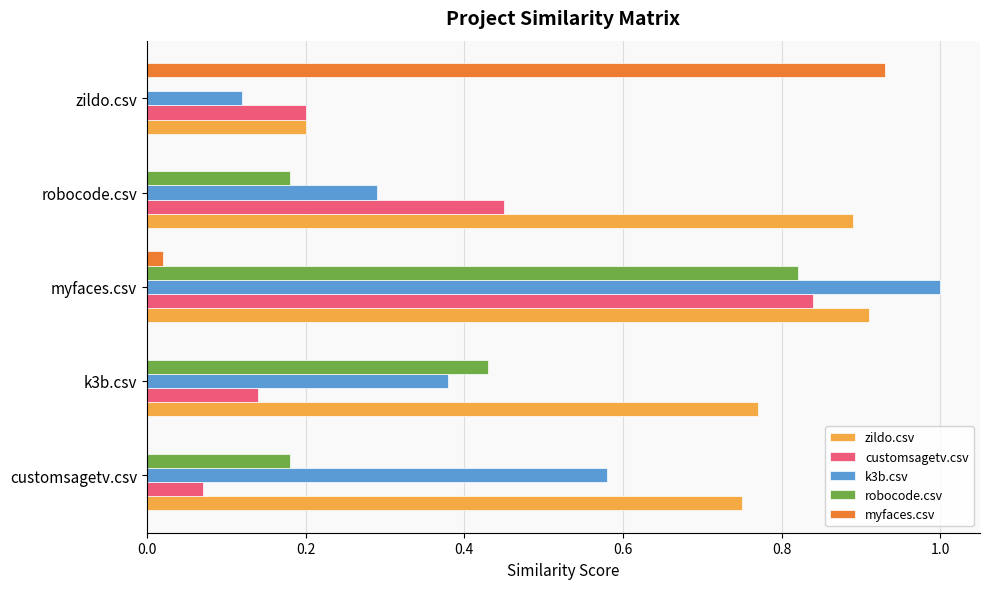

At which label does robocode.csv reach its peak?

myfaces.csv